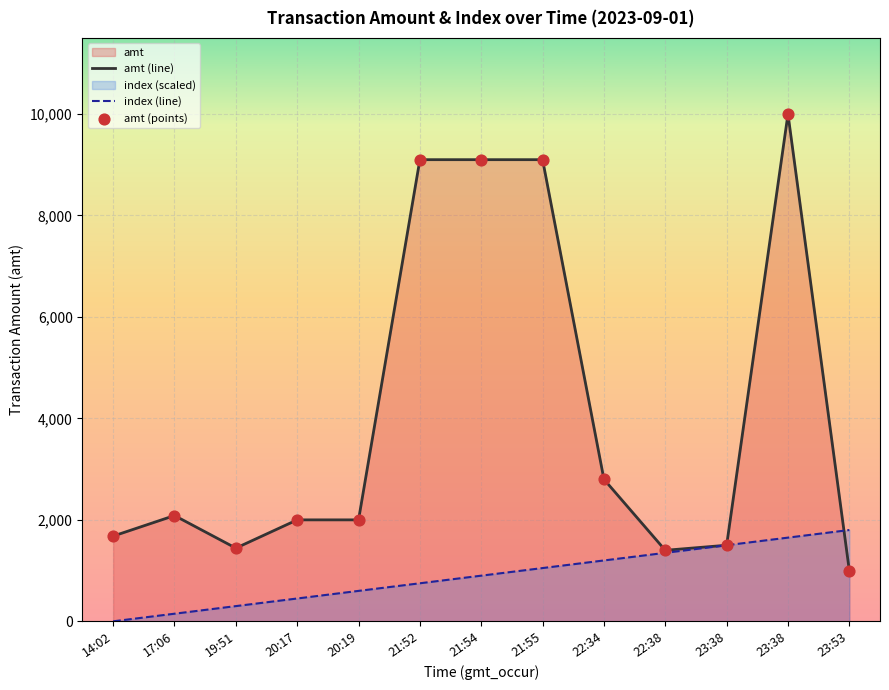

Which series contains the highest Y value?

amt (line)